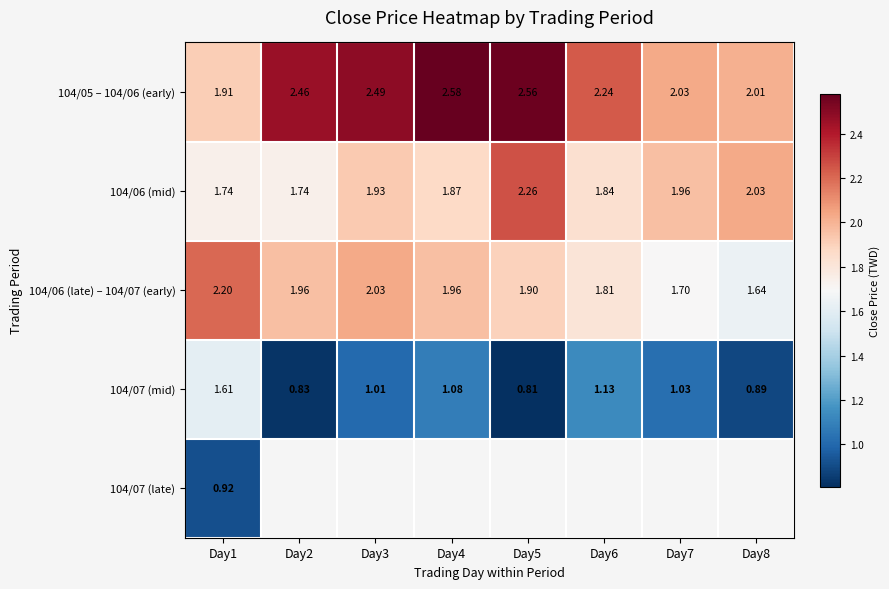

Read the 104/06 (mid) value at Day2.

1.7